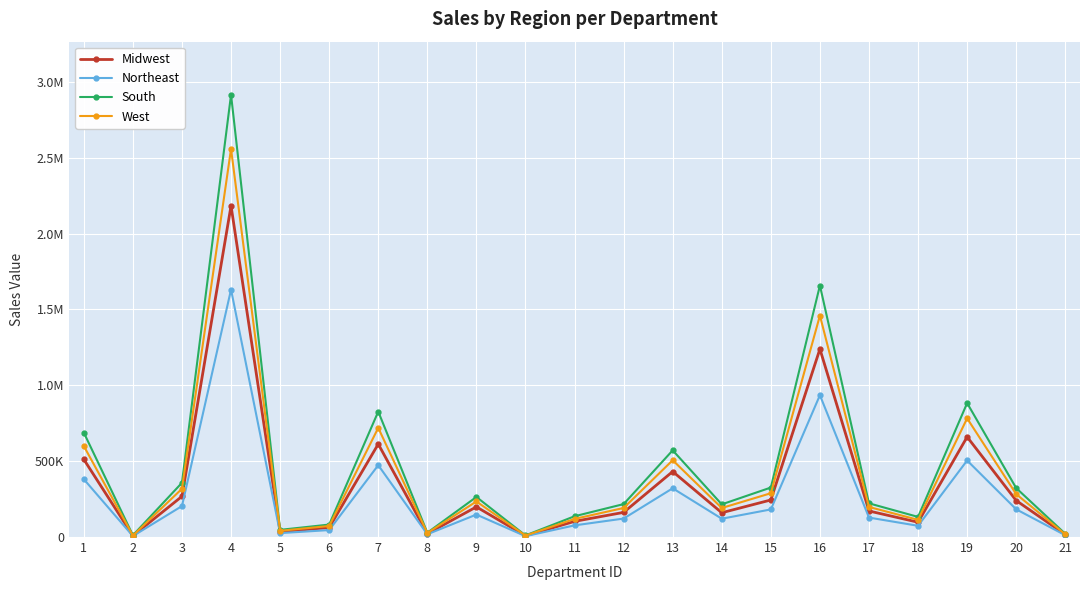

True or false: Northeast and Midwest intersect in this chart.

False